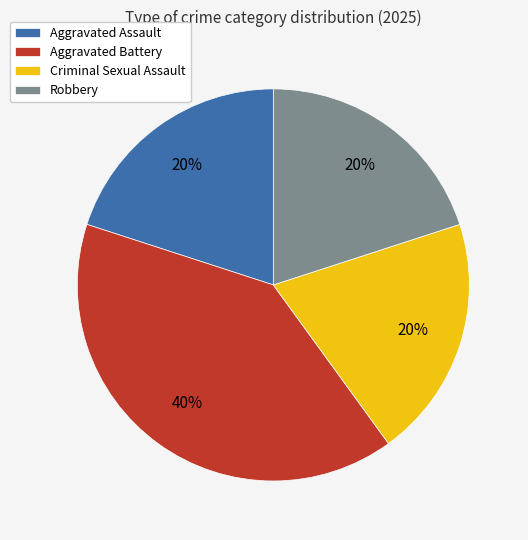

To the nearest percent, what is the difference between the largest and smallest slice percentages?

20%